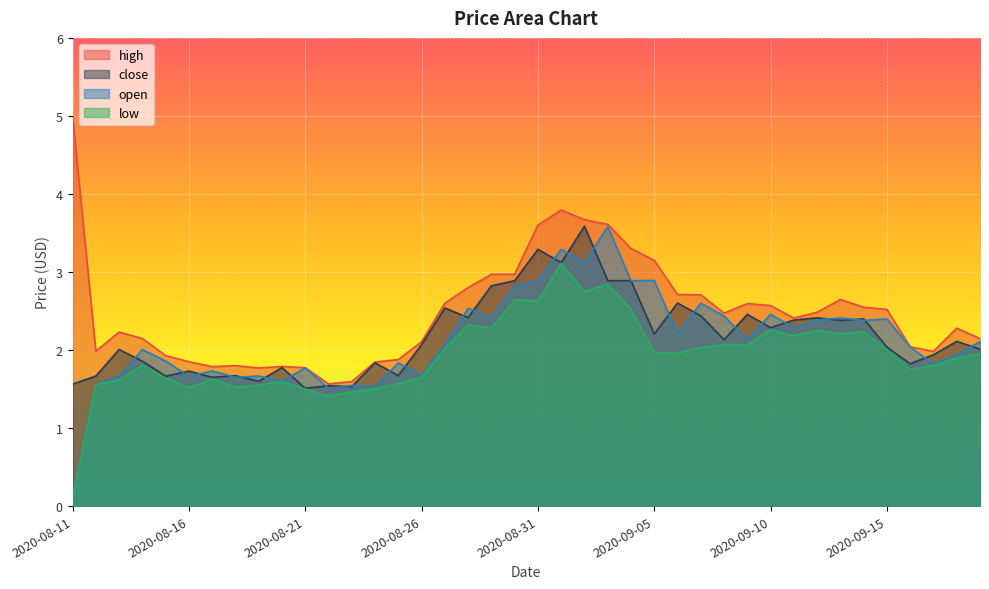

Which category has the highest value across all series?

2020-08-11